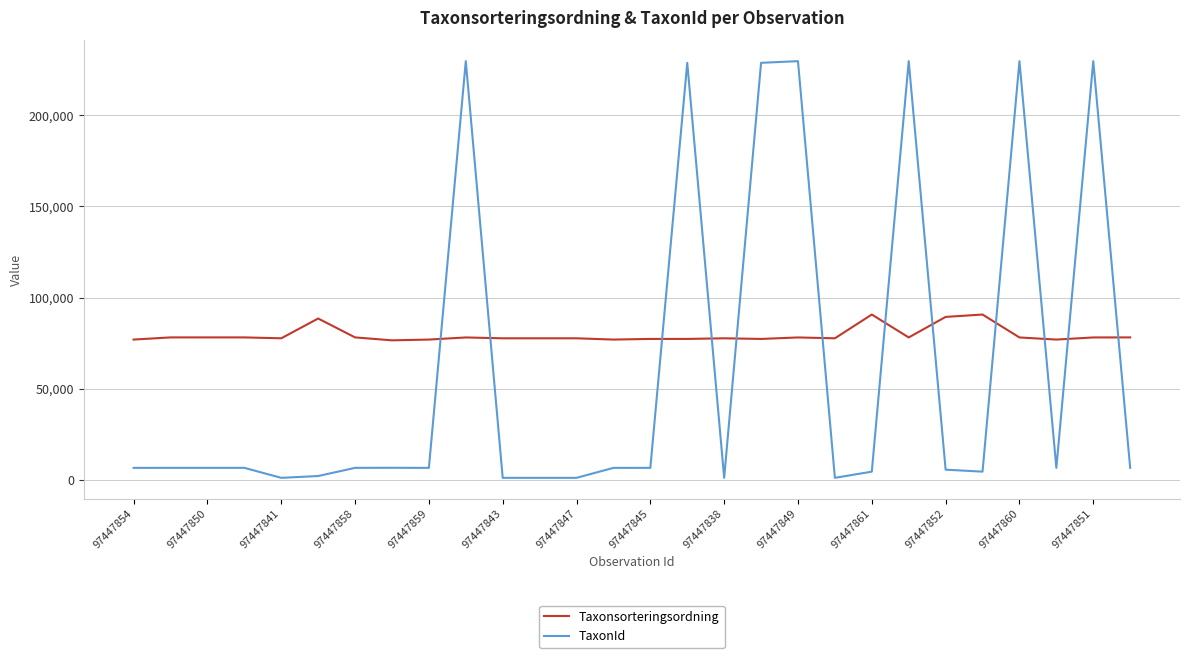

What is the difference between the maximum and minimum values in the TaxonId series?

228854